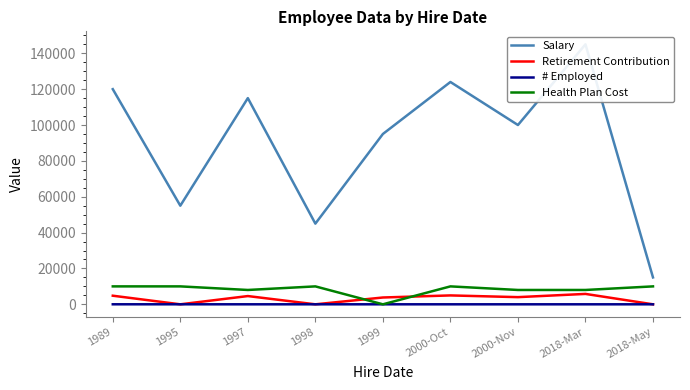

At which label is Salary closest to 80000?

1999